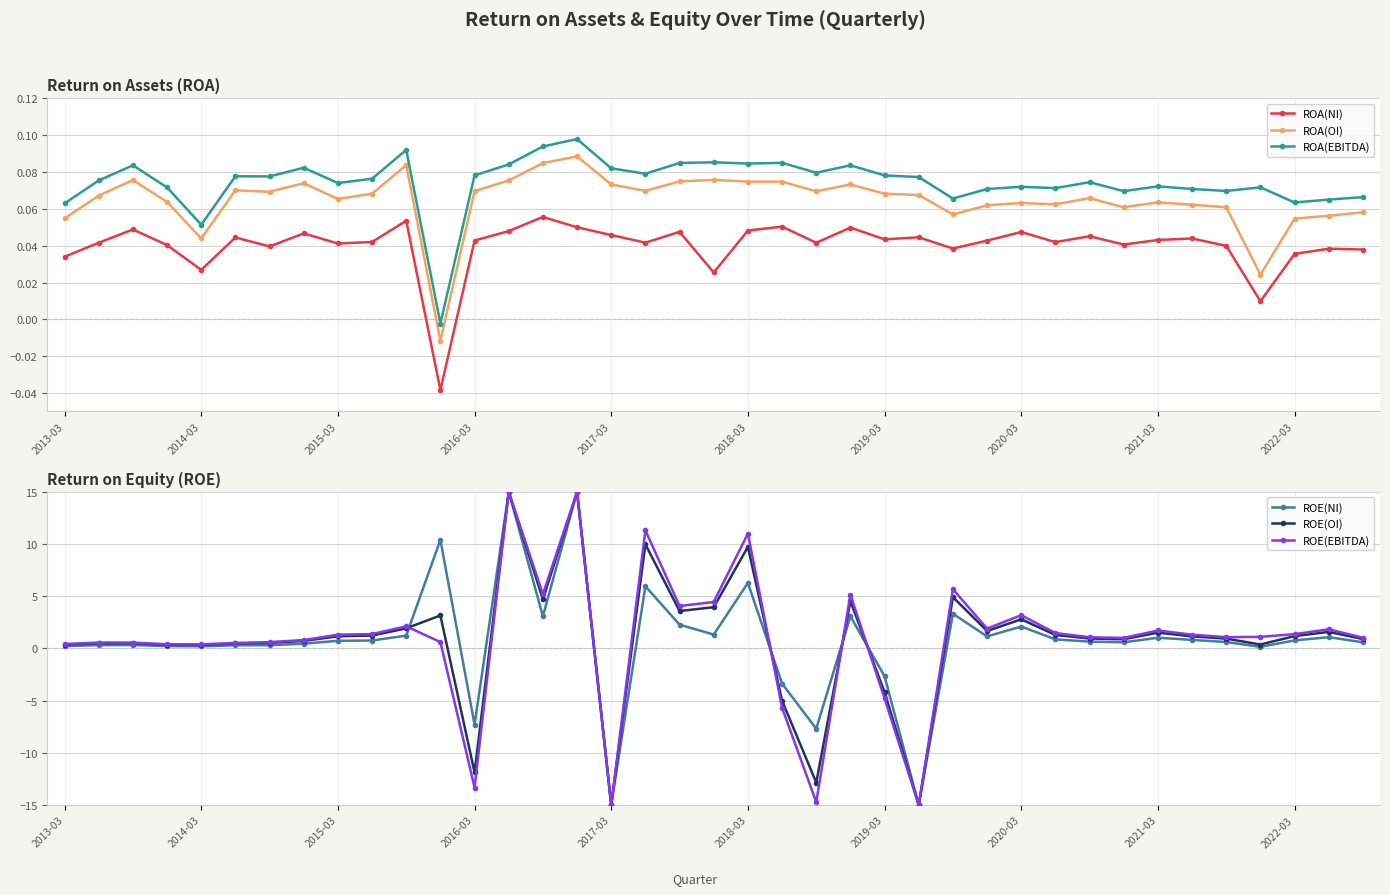

Reading left to right, list all the values displayed in this chart.

ROA(NI): 0.0	0.0	0.0	0.0	0.0	0.0	0.0	0.0	0.0	0.0	0.1	-0.0	0.0	0.0	0.1	0.0	0.0	0.0	0.0	0.0	0.0	0.1	0.0	0.0	0.0	0.0	0.0	0.0	0.0	0.0	0.0	0.0	0.0	0.0	0.0	0.0	0.0	0.0	0.0
ROA(OI): 0.1	0.1	0.1	0.1	0.0	0.1	0.1	0.1	0.1	0.1	0.1	-0.0	0.1	0.1	0.1	0.1	0.1	0.1	0.1	0.1	0.1	0.1	0.1	0.1	0.1	0.1	0.1	0.1	0.1	0.1	0.1	0.1	0.1	0.1	0.1	0.0	0.1	0.1	0.1
ROA(EBITDA): 0.1	0.1	0.1	0.1	0.1	0.1	0.1	0.1	0.1	0.1	0.1	-0.0	0.1	0.1	0.1	0.1	0.1	0.1	0.1	0.1	0.1	0.1	0.1	0.1	0.1	0.1	0.1	0.1	0.1	0.1	0.1	0.1	0.1	0.1	0.1	0.1	0.1	0.1	0.1
ROE(NI): 0.2	0.3	0.3	0.2	0.2	0.3	0.3	0.5	0.7	0.8	1.2	10.4	-7.3	15.0	3.1	15.0	-15.0	6.0	2.3	1.3	6.3	-3.4	-7.7	3.1	-2.7	-15.0	3.3	1.2	2.1	0.9	0.7	0.6	1.0	0.8	0.6	0.2	0.8	1.1	0.6
ROE(OI): 0.4	0.5	0.5	0.4	0.3	0.5	0.5	0.7	1.2	1.2	1.9	3.2	-11.9	15.0	4.7	15.0	-15.0	10.0	3.6	4.0	9.7	-5.0	-12.9	4.5	-4.2	-15.0	4.9	1.7	2.8	1.3	0.9	0.9	1.5	1.2	0.9	0.4	1.2	1.6	0.9
ROE(EBITDA): 0.4	0.6	0.6	0.4	0.4	0.5	0.6	0.8	1.3	1.4	2.1	0.6	-13.3	15.0	5.2	15.0	-15.0	11.3	4.1	4.4	11.0	-5.7	-14.7	5.2	-4.8	-15.0	5.7	1.9	3.2	1.5	1.1	1.0	1.7	1.3	1.1	1.1	1.4	1.8	1.0